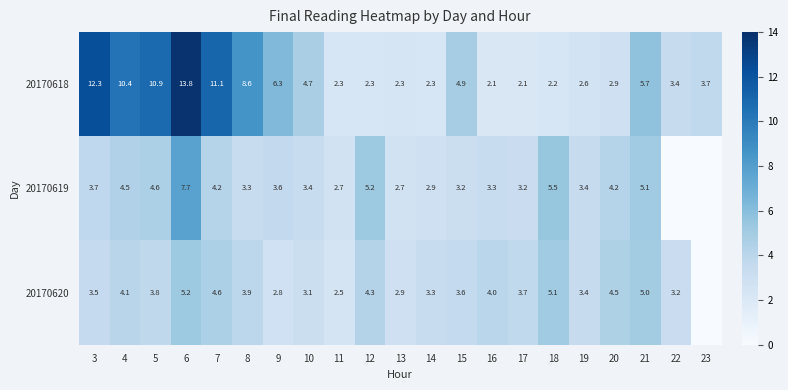

How many data points in 20170618 are above 3?

12